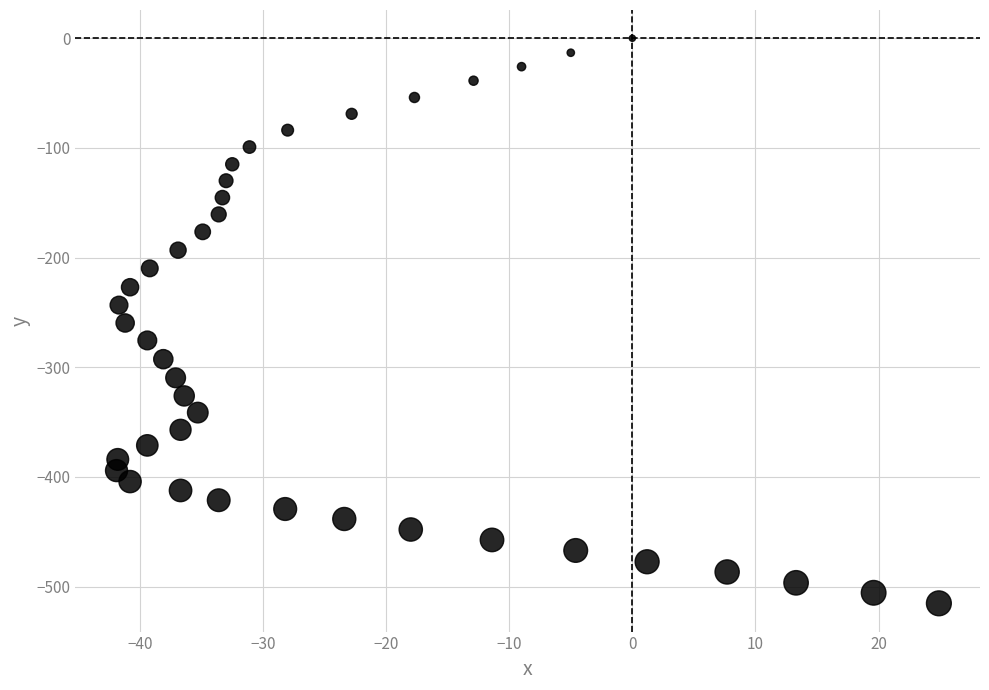

What is the range of X values (max minus min)?

66.8